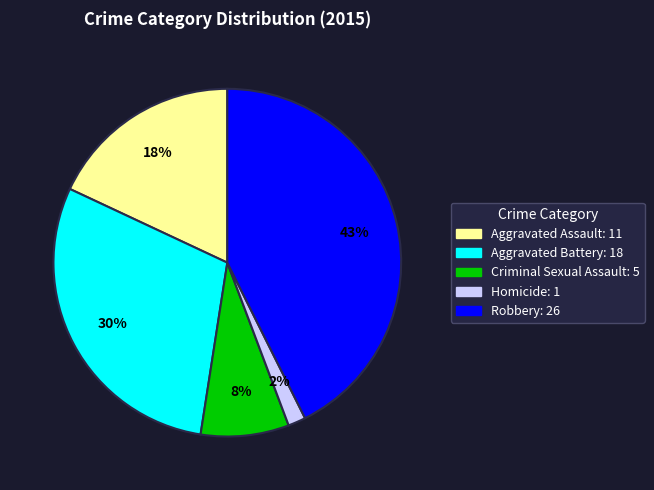

To the nearest percent, what is the combined percentage of Aggravated Assault and Aggravated Battery?

48%